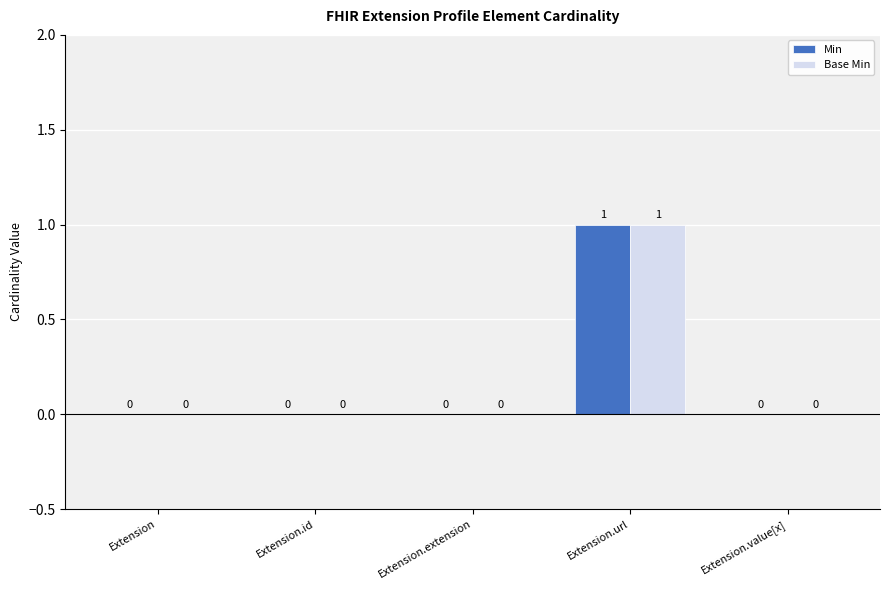

Is the value of Base Min at Extension.extension greater than the value of Min at Extension.url?

No